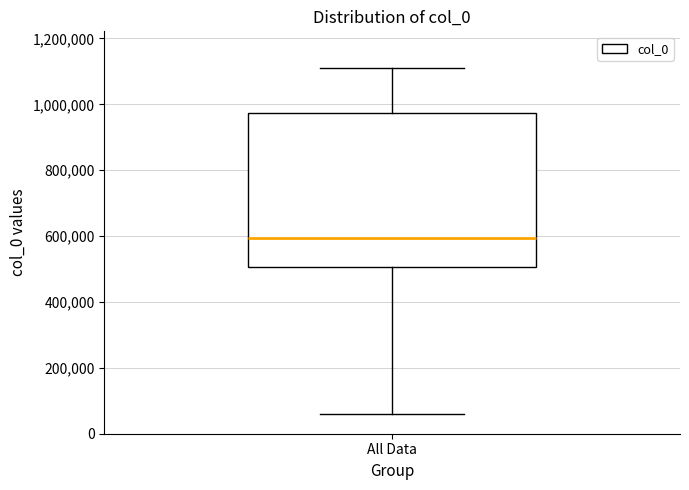

Where is the lower edge of the box for All Data on the y-axis? The values are not printed on the chart, so give them approximately, as read against the axis.

500000